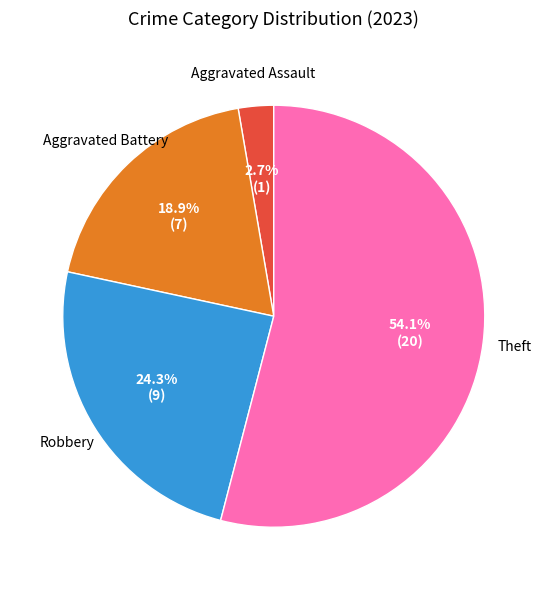

Does any single category account for the majority?

Yes